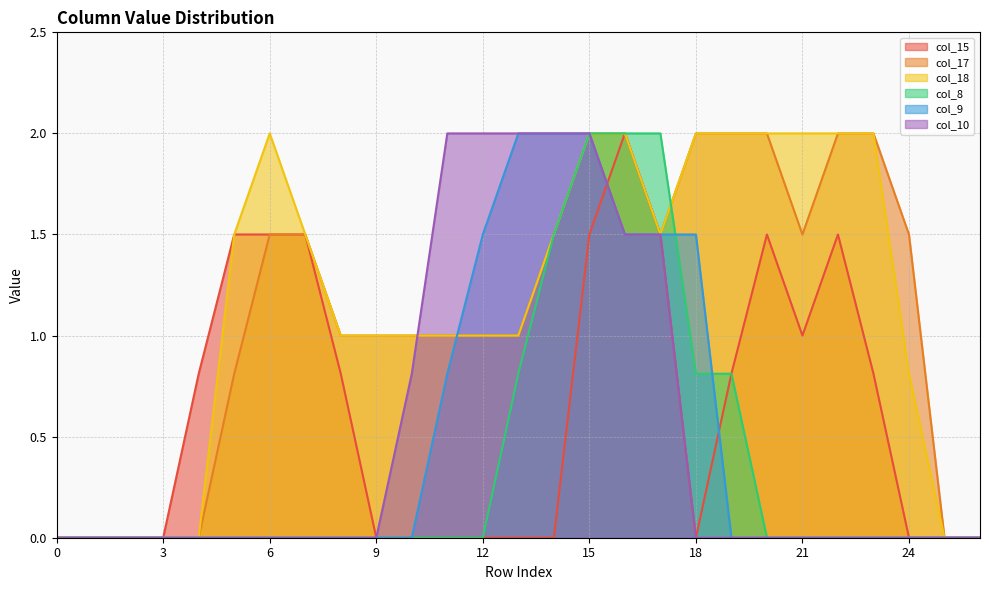

What is the difference between the highest and lowest values at 19?

2.0